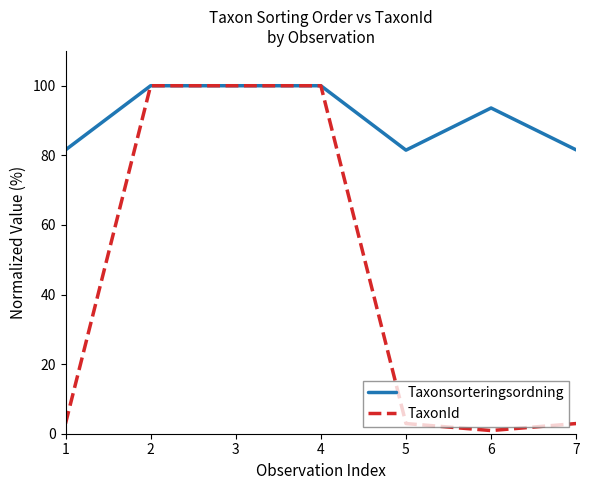

Where is Taxonsorteringsordning nearest to the value 90?

6